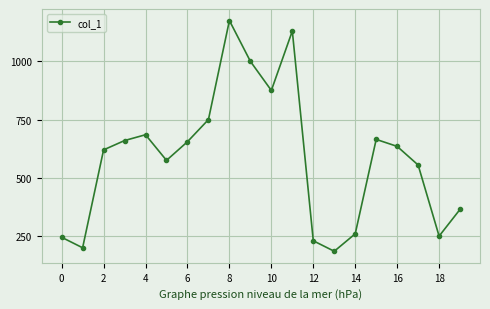

Count the number of categories in the chart.

20